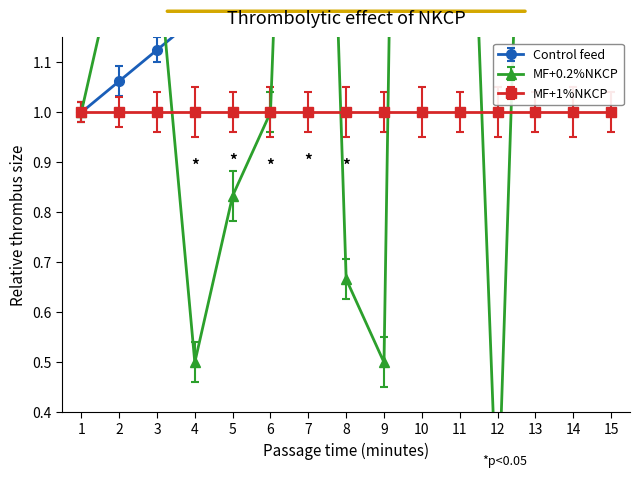

In awards/0/documents/0/pageEnd, how many points are lower than both neighbors (excluding endpoints)?

4